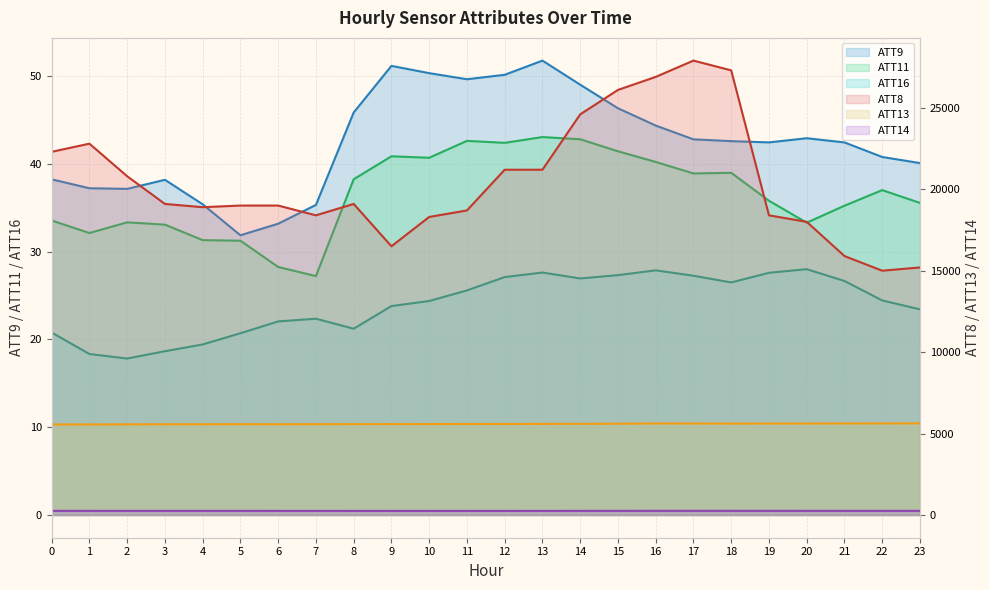

What is the difference between the maximum and minimum values in the ATT11 series?

15.8